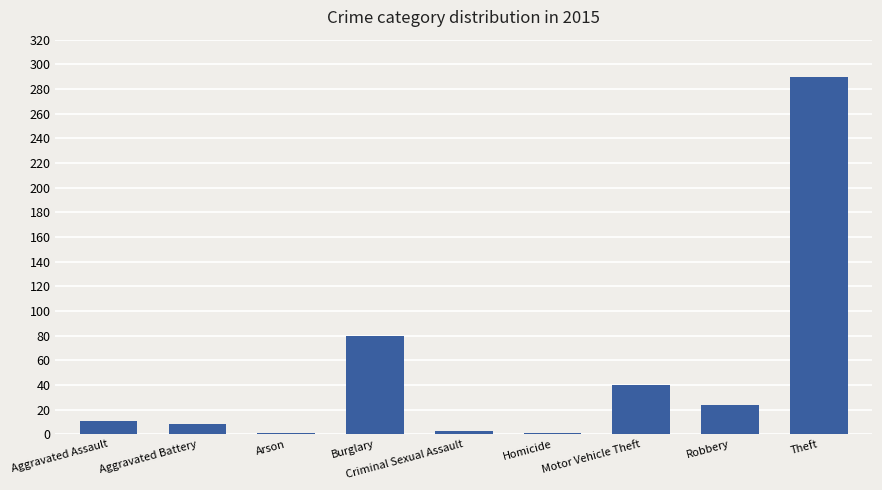

What is the difference between the maximum and minimum values?

289